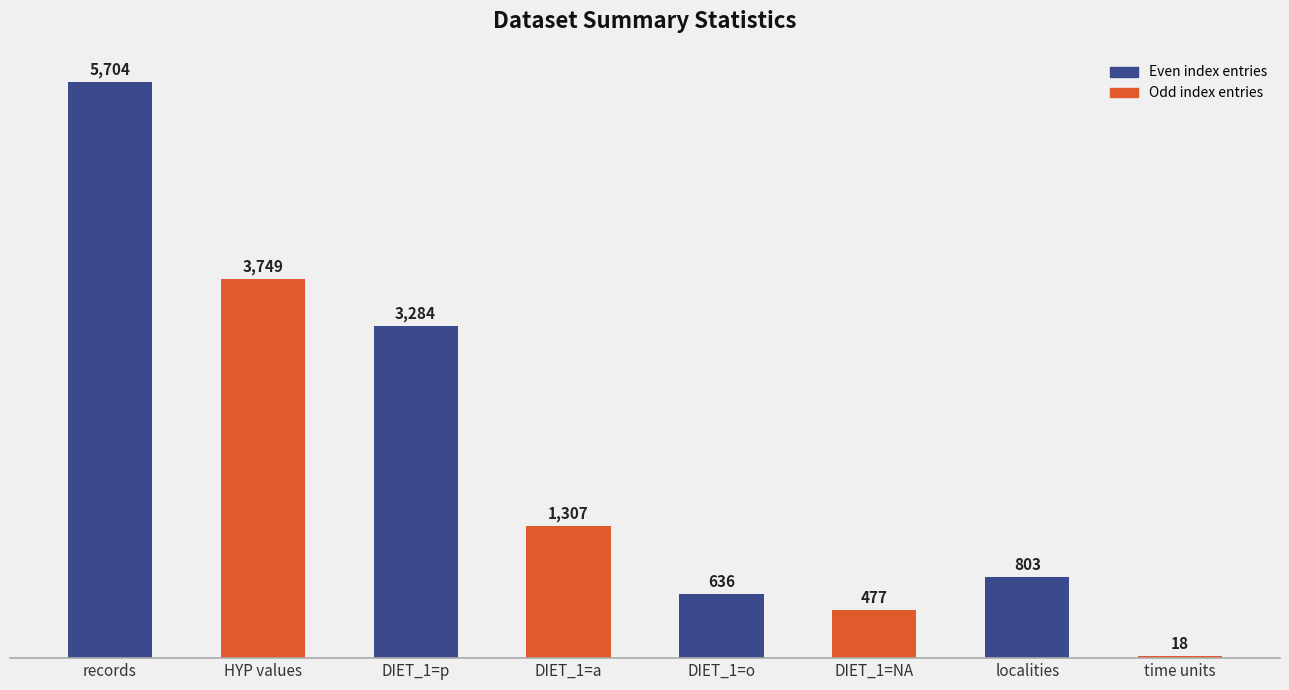

Which category has the highest value across all series?

records